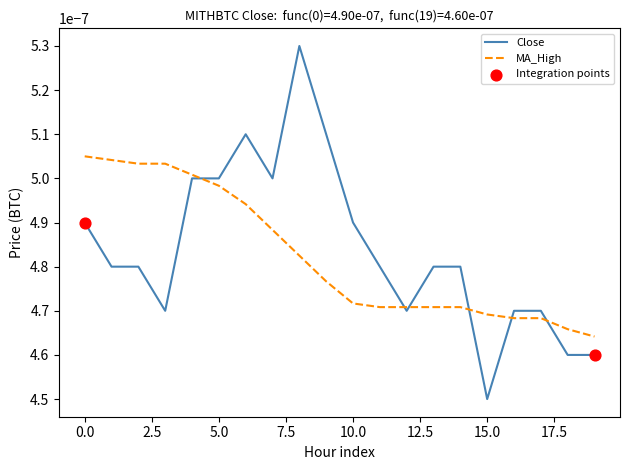

Which series has the widest spread of values?

Close